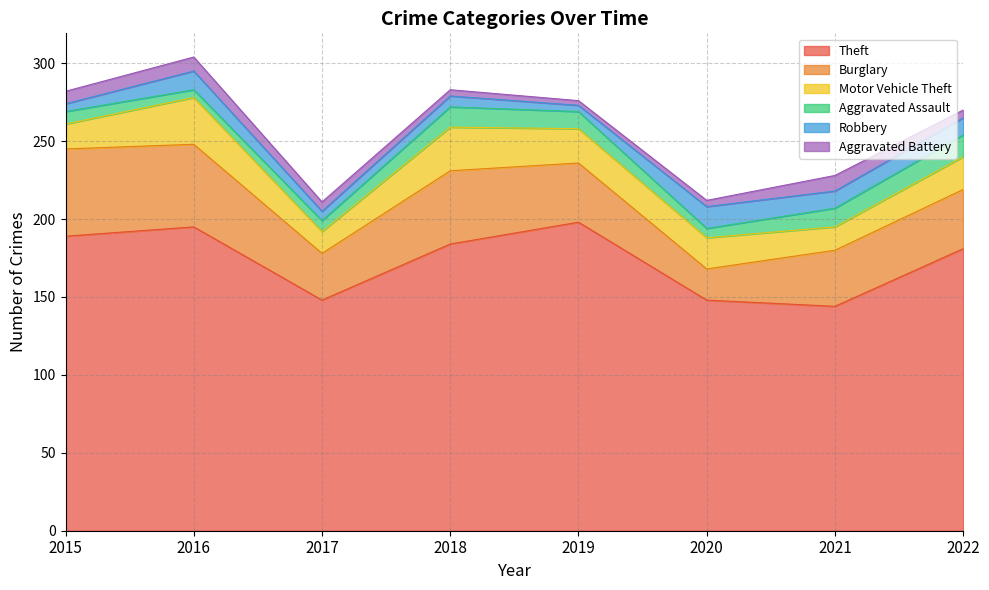

Which series changed the most between 2017 and 2022?

Theft